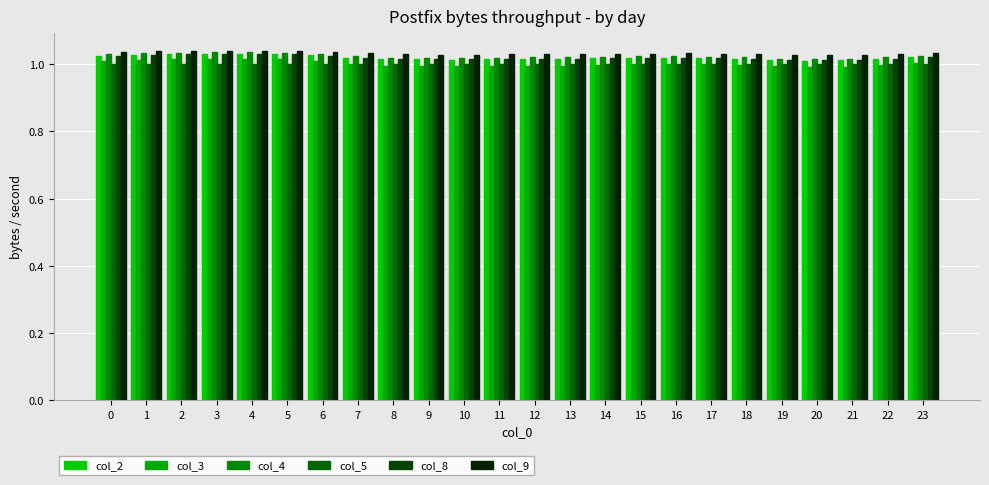

Read the col_9 value at 9.

1.0